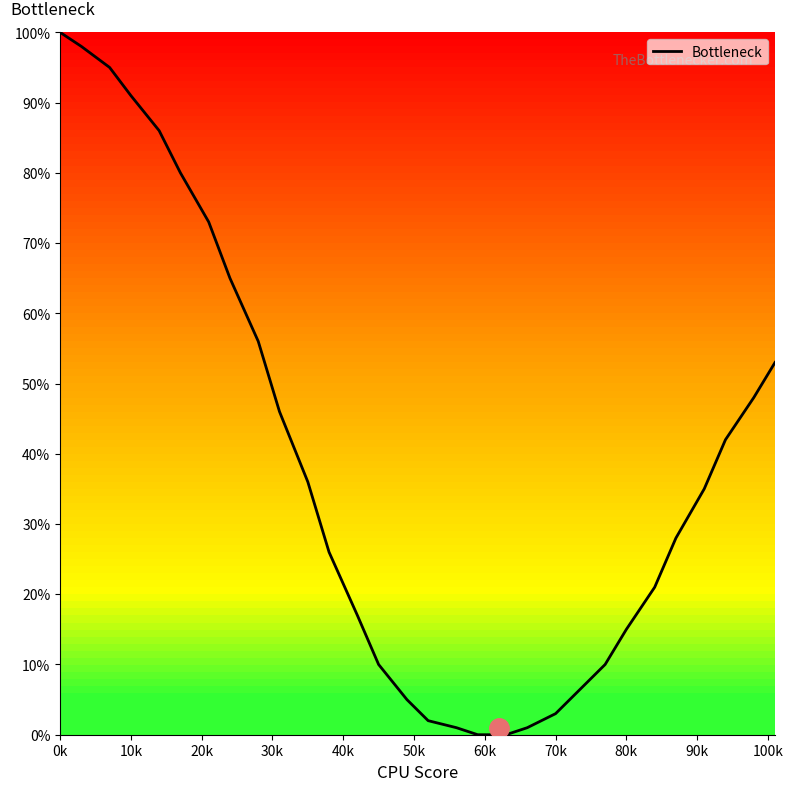

What is the maximum value shown in the chart?

100